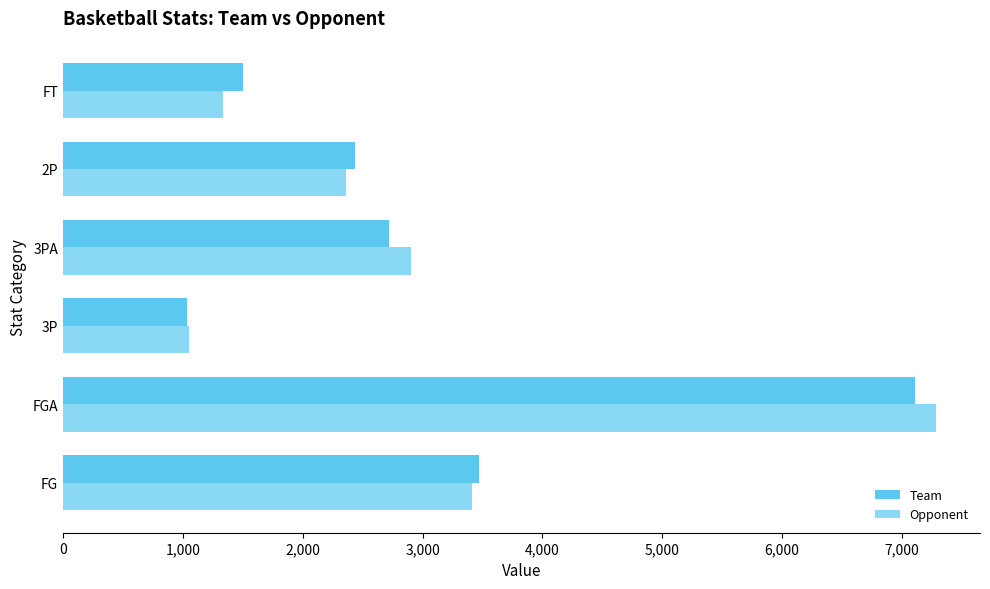

At which category is the sum across all series the highest?

FGA